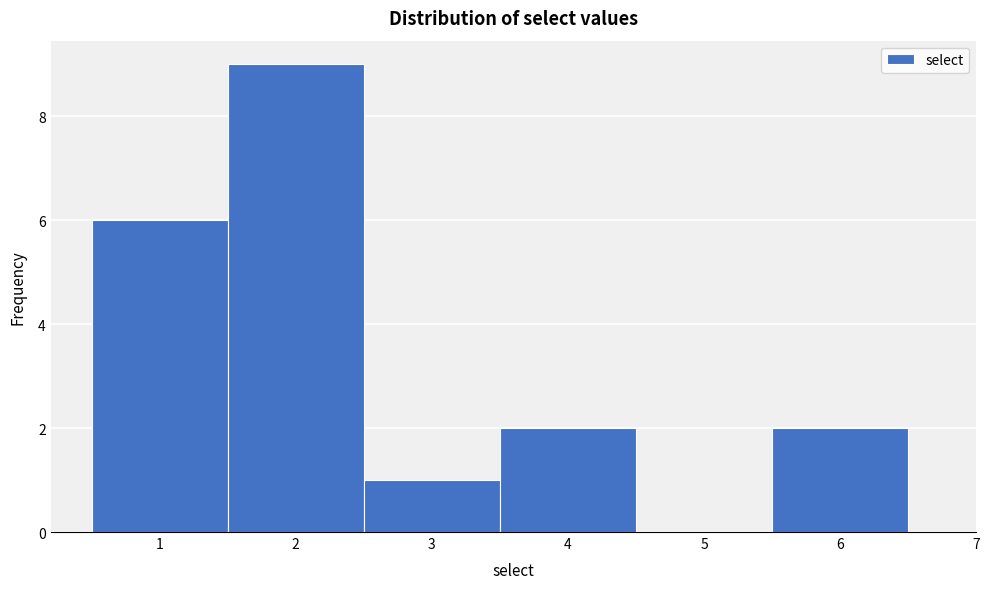

Over which range of the x-axis is the bar tallest?

1.5 to 2.5